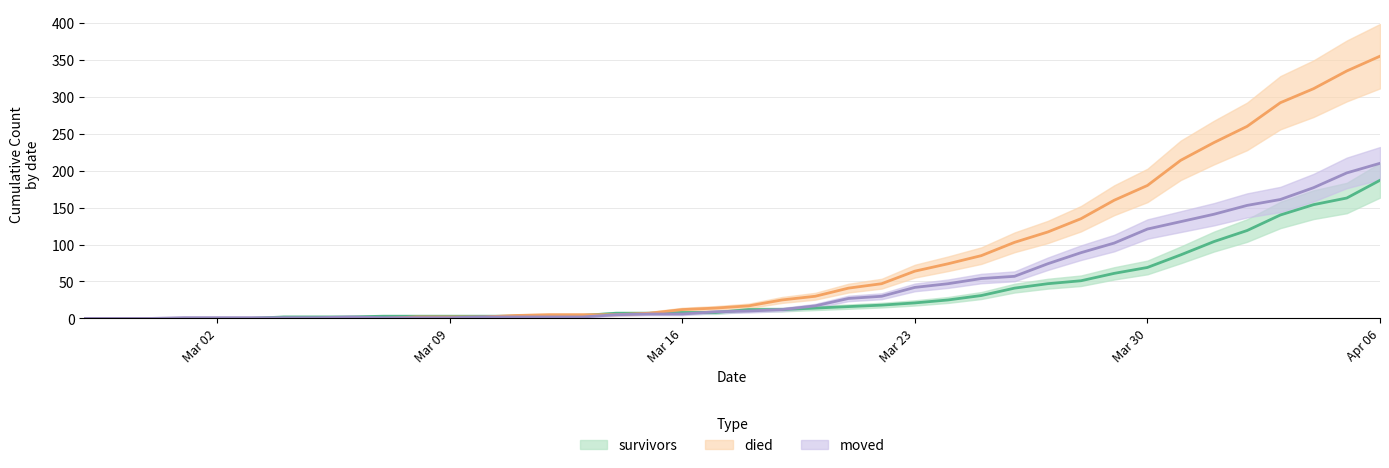

What is the difference between the highest and lowest values at 2020-03-17?

6